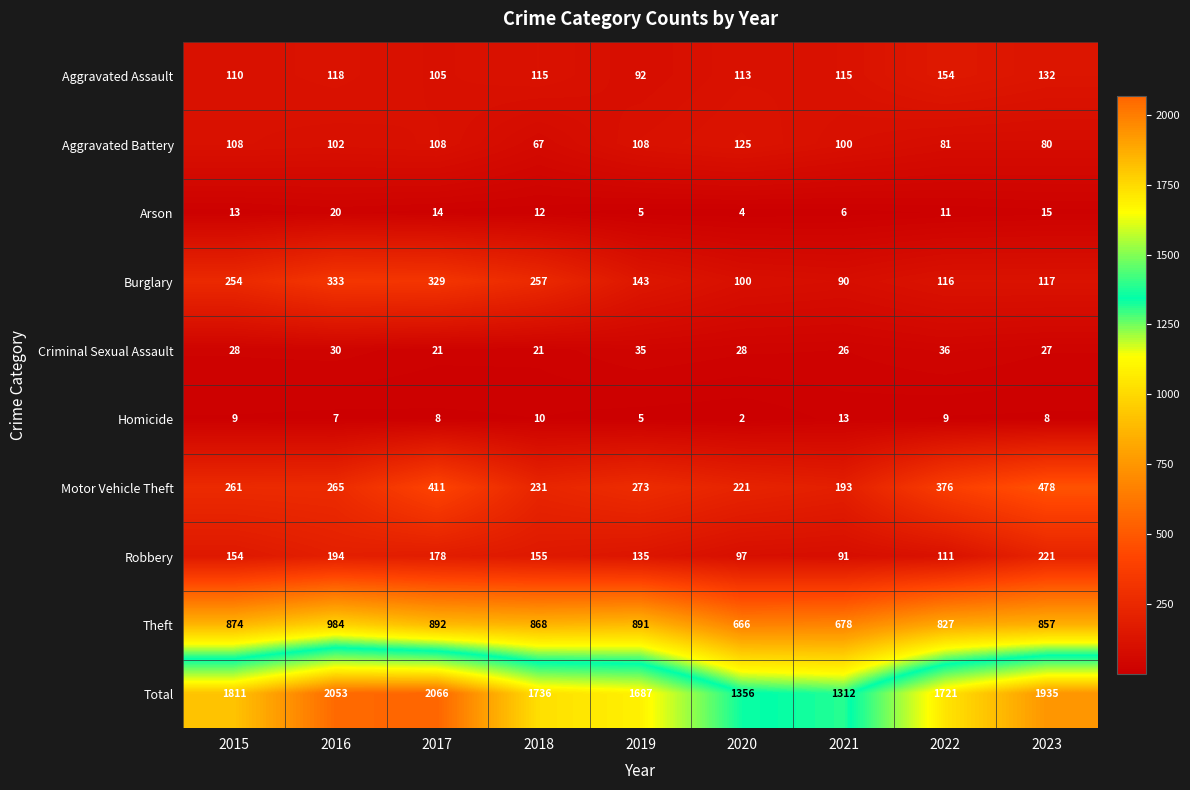

The value of Homicide at 2017 is 8. True or false?

True